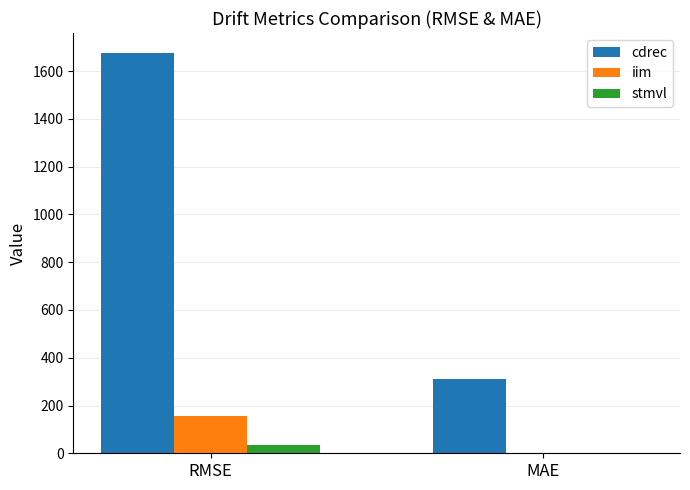

The value of cdrec at MAE is 311. True or false?

True